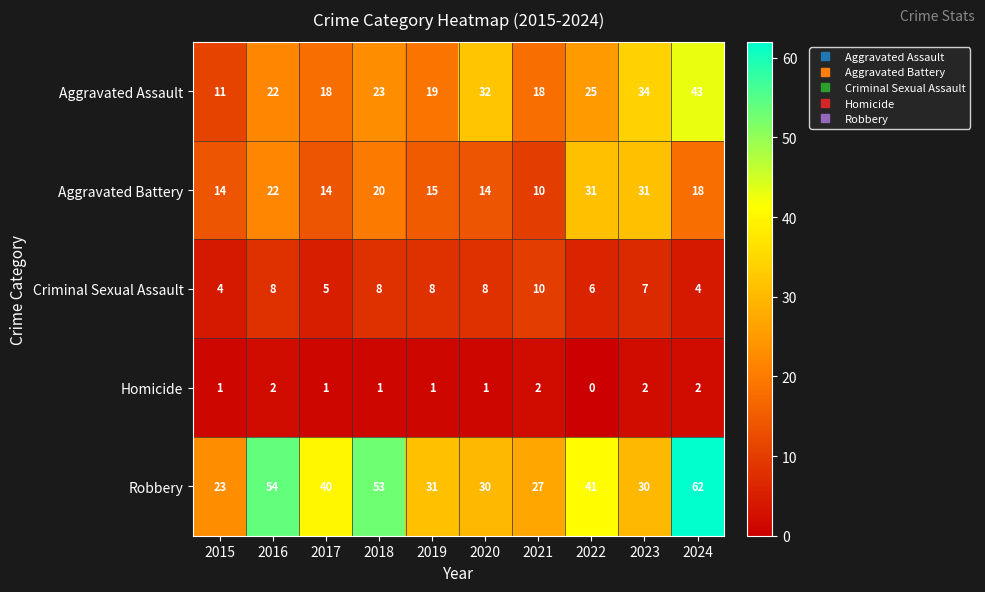

Rank the series at 2022 from highest to lowest value.

Robbery, Aggravated Battery, Aggravated Assault, Criminal Sexual Assault, Homicide